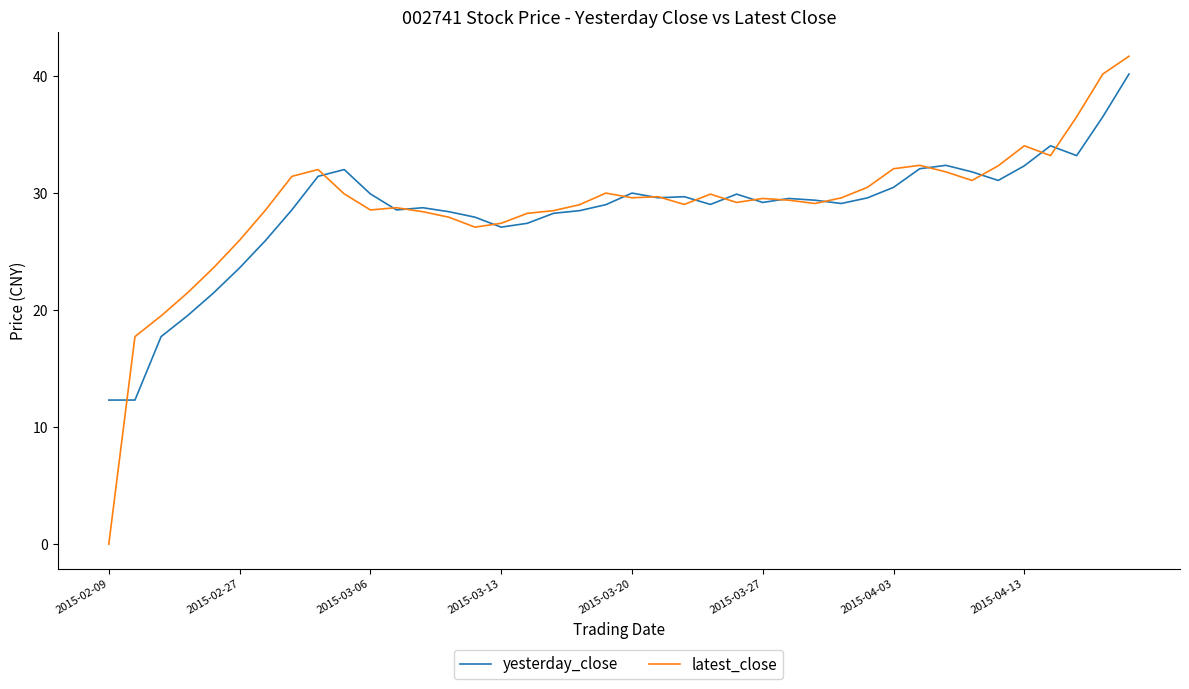

What is the difference between the second highest and second lowest values in the yesterday_close series?

24.2